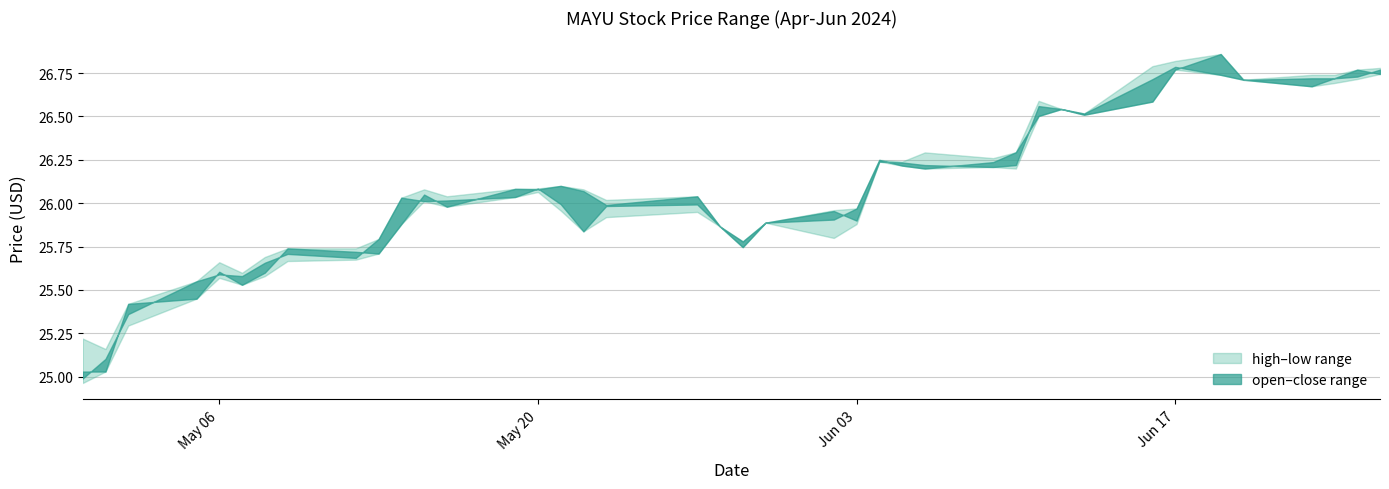

List the labels in order of open value, smallest first.

2024-04-30, 2024-05-01, 2024-05-02, 2024-05-05, 2024-05-07, 2024-05-08, 2024-05-06, 2024-05-13, 2024-05-12, 2024-05-09, 2024-05-29, 2024-05-28, 2024-05-14, 2024-05-30, 2024-06-03, 2024-06-02, 2024-05-16, 2024-05-23, 2024-05-27, 2024-05-15, 2024-05-22, 2024-05-20, 2024-05-19, 2024-05-21, 2024-06-09, 2024-06-06, 2024-06-10, 2024-06-05, 2024-06-04, 2024-06-13, 2024-06-12, 2024-06-11, 2024-06-16, 2024-06-20, 2024-06-23, 2024-06-24, 2024-06-25, 2024-06-17, 2024-06-26, 2024-06-19